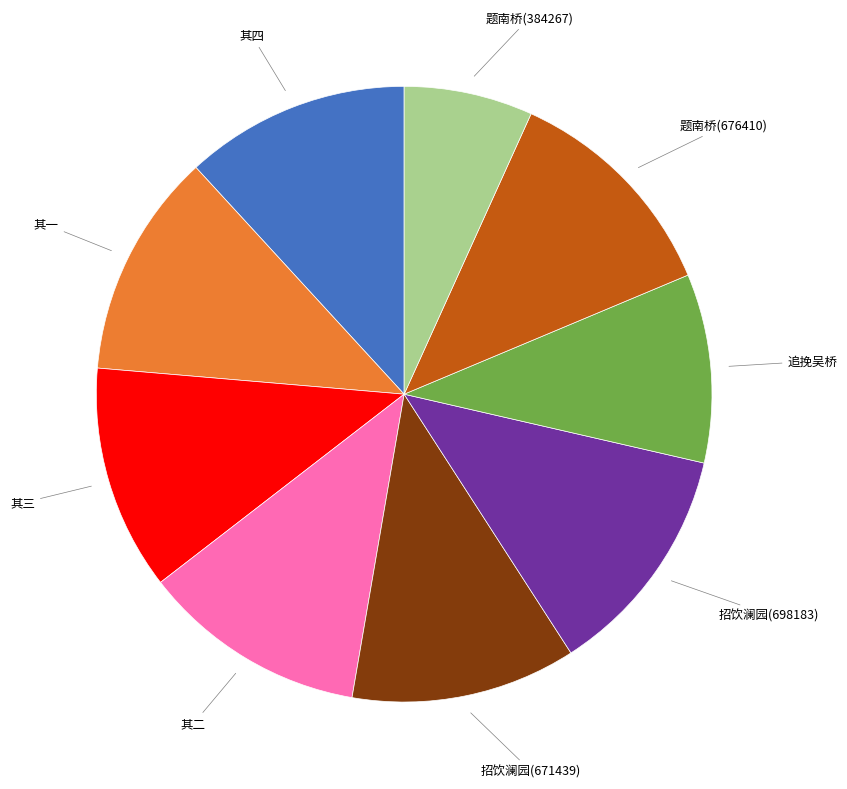

Does any single category account for the majority?

No